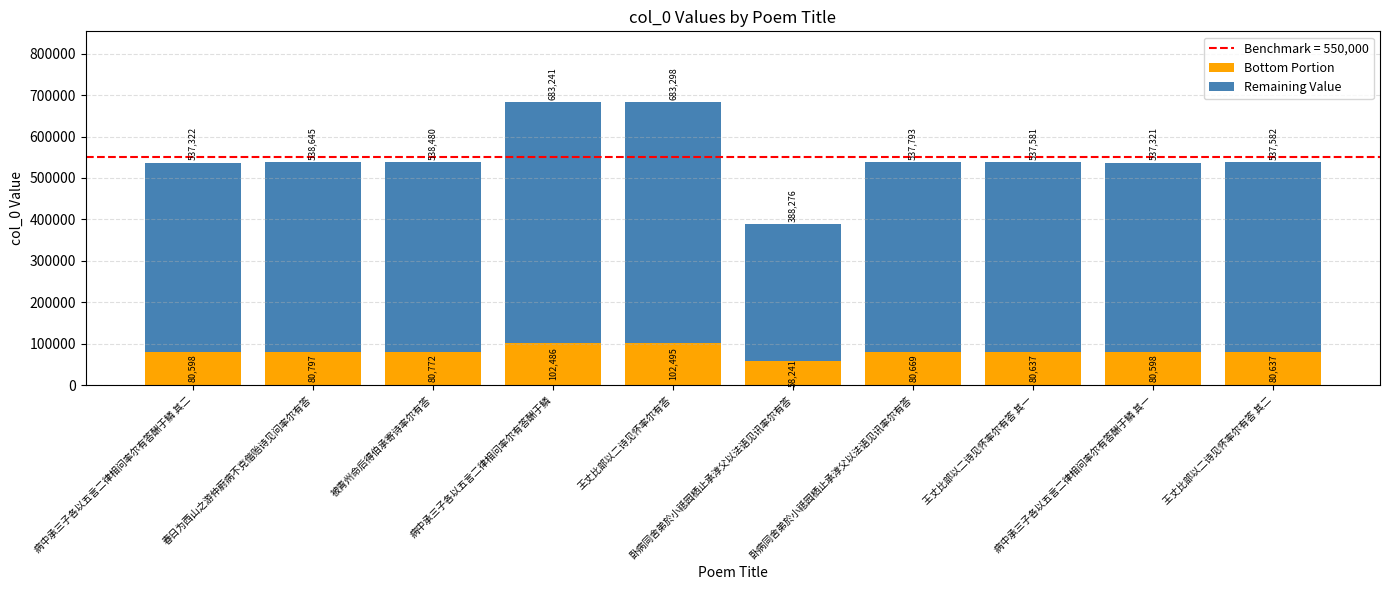

List the series in order of their peak value, highest first.

Remaining Value, Bottom Portion